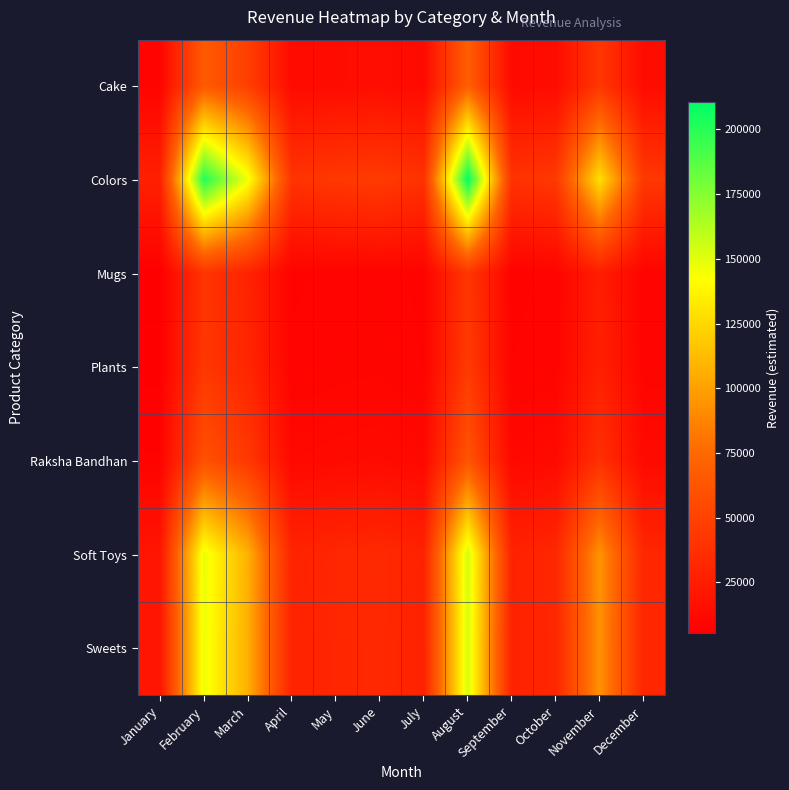

Reading left to right, extract all data points from this chart.

Cake: January=8943.9	February=66001.6	March=47949.9	April=13152.7	May=14085.1	June=14794.0	July=12724.8	August=69082.0	September=12829.0	October=14204.4	November=42080.2	December=14014.4
Colors: January=27267.1	February=201218.2	March=146184.2	April=40098.3	May=42941.0	June=45102.3	July=38793.9	August=210609.2	September=39111.5	October=43304.6	November=128289.3	December=42725.4
Mugs: January=5454.0	February=40248.0	March=29240.0	April=8020.5	May=8589.1	June=9021.4	July=7759.6	August=42126.4	September=7823.2	October=8661.9	November=25660.7	December=8546.0
Plants: January=5755.8	February=42475.0	March=30857.9	April=8464.3	May=9064.4	June=9520.6	July=8189.0	August=44457.4	September=8256.0	October=9141.1	November=27080.5	December=9018.9
Raksha Bandhan: January=8062.9	February=59500.8	March=43227.1	April=11857.2	May=12697.8	June=13336.9	July=11471.5	August=62277.7	September=11565.4	October=12805.3	November=37935.5	December=12634.0
Soft Toys: January=20086.9	February=148231.9	March=107689.9	April=29539.3	May=31633.5	June=33225.6	July=28578.4	August=155150.0	September=28812.4	October=31901.3	November=94507.2	December=31474.6
Sweets: January=19897.4	February=146833.5	March=106673.9	April=29260.6	May=31335.0	June=32912.2	July=28308.8	August=153686.3	September=28540.6	October=31600.4	November=93615.6	December=31177.7